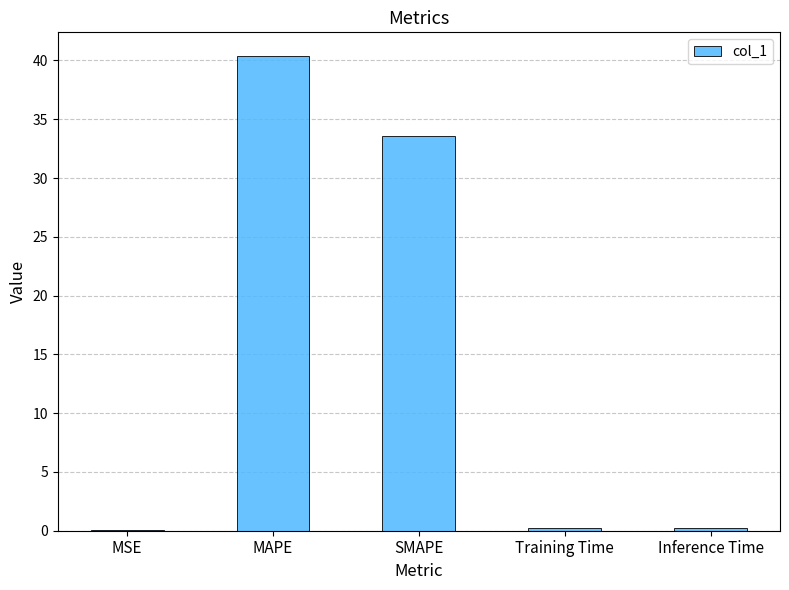

The chart shows a value of 40.4 at MAPE. True or false?

True